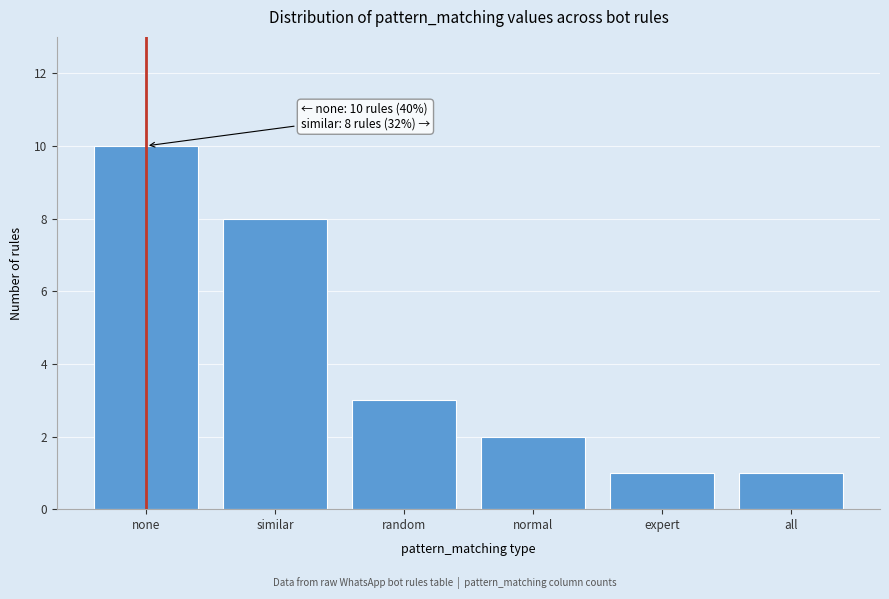

Reading left to right, what are all the values shown in this chart?

none=10	similar=8	random=3	normal=2	expert=1	all=1